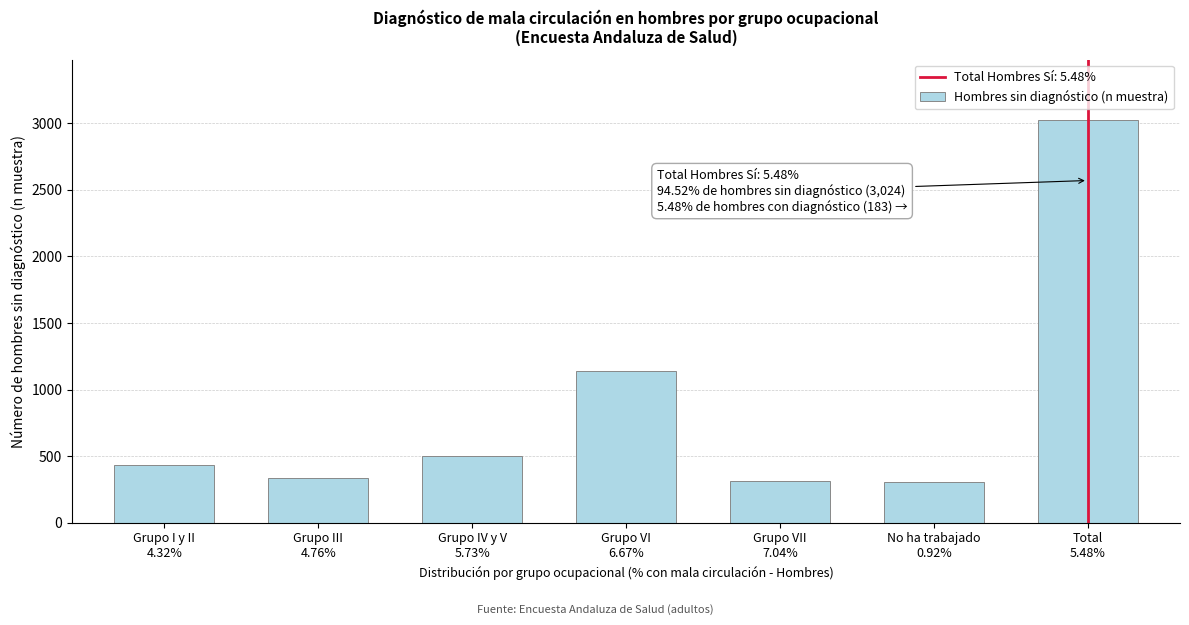

What is the smallest value displayed?

303